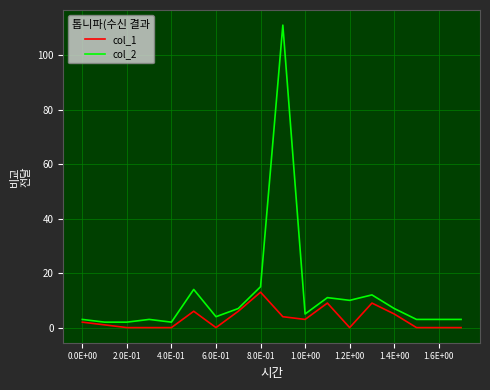

Rank the series by their maximum value, from highest to lowest.

col_2, col_1